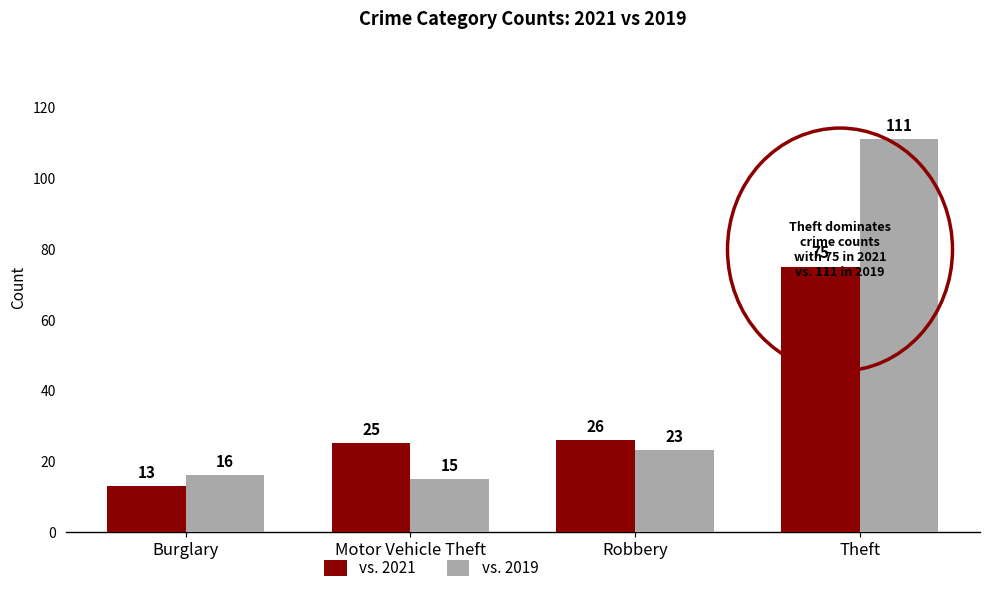

At Motor Vehicle Theft, list the series in order from largest to smallest.

vs. 2021, vs. 2019